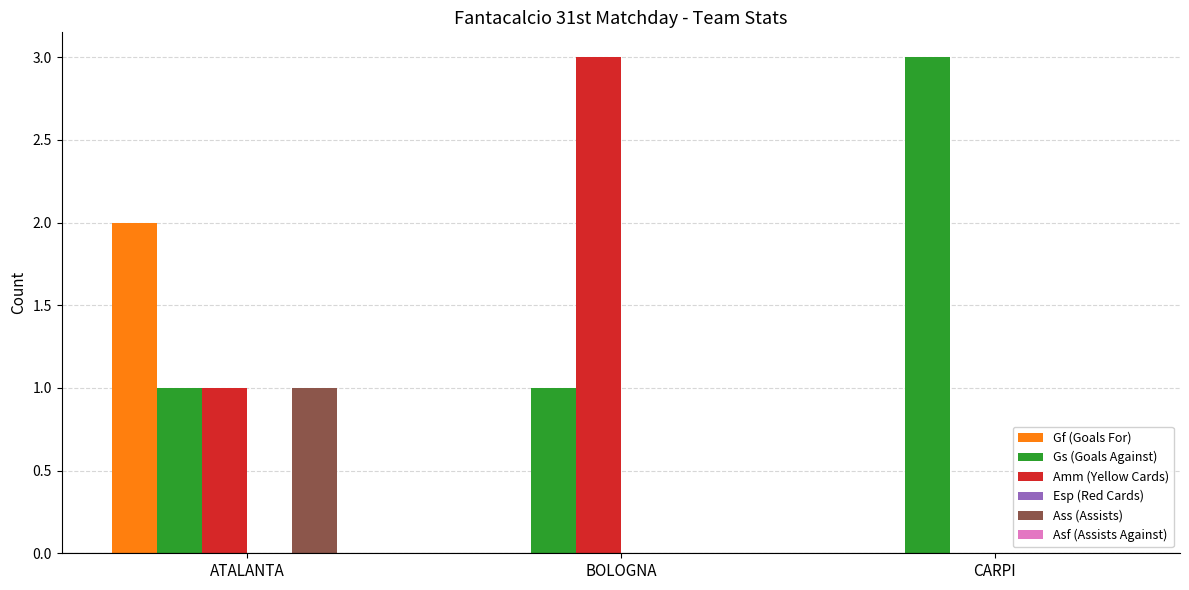

Reading right to left, extract all data points from this chart.

Gf (Goals For): CARPI=0	BOLOGNA=0	ATALANTA=2
Gs (Goals Against): CARPI=3	BOLOGNA=1	ATALANTA=1
Amm (Yellow Cards): CARPI=0	BOLOGNA=3	ATALANTA=1
Ass (Assists): CARPI=0	BOLOGNA=0	ATALANTA=1